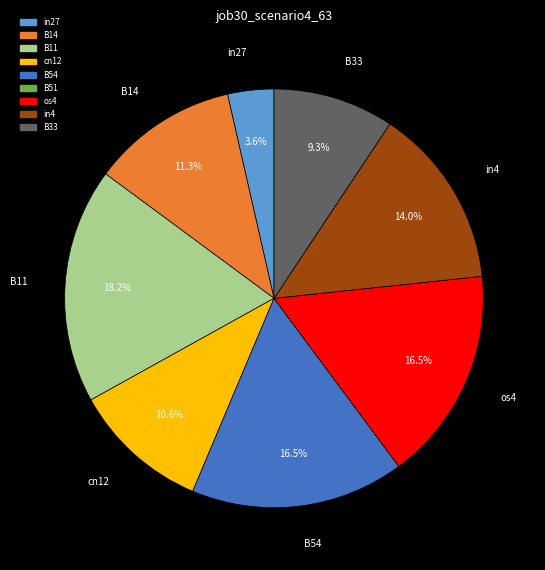

Does in4 account for over 50% of the chart?

No